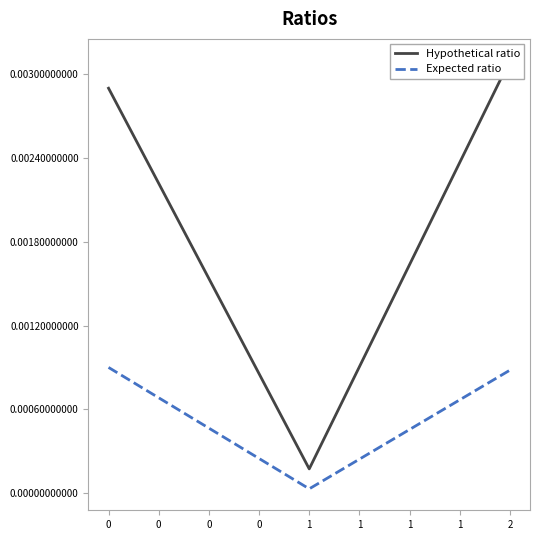

At how many categories does at least one series exceed 0?

3